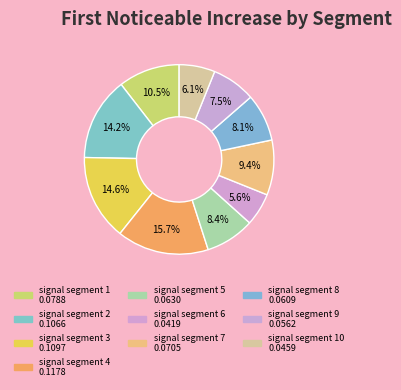

Count the number of slices in the pie.

10